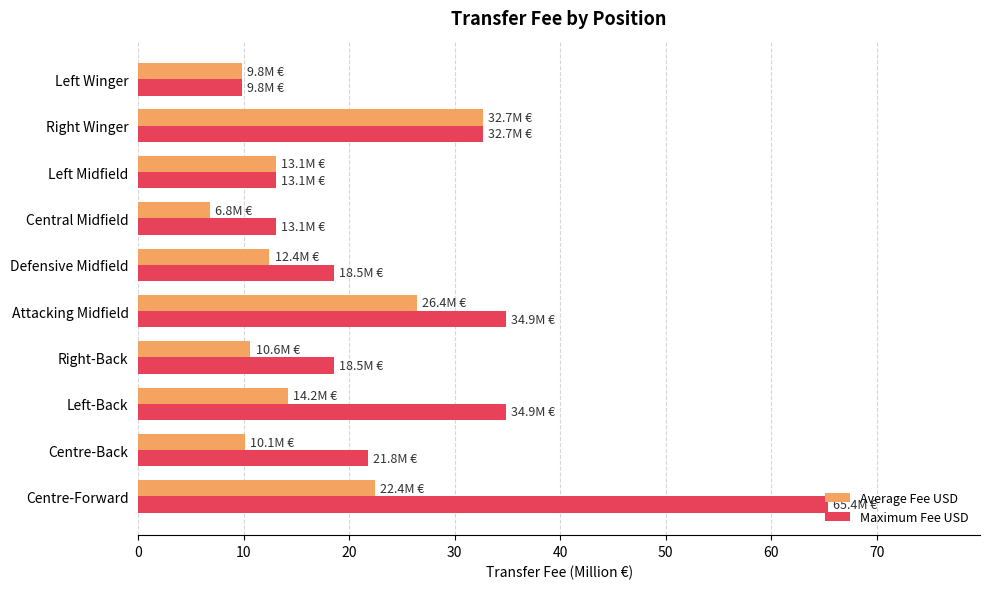

How many distinct data groups are displayed?

2